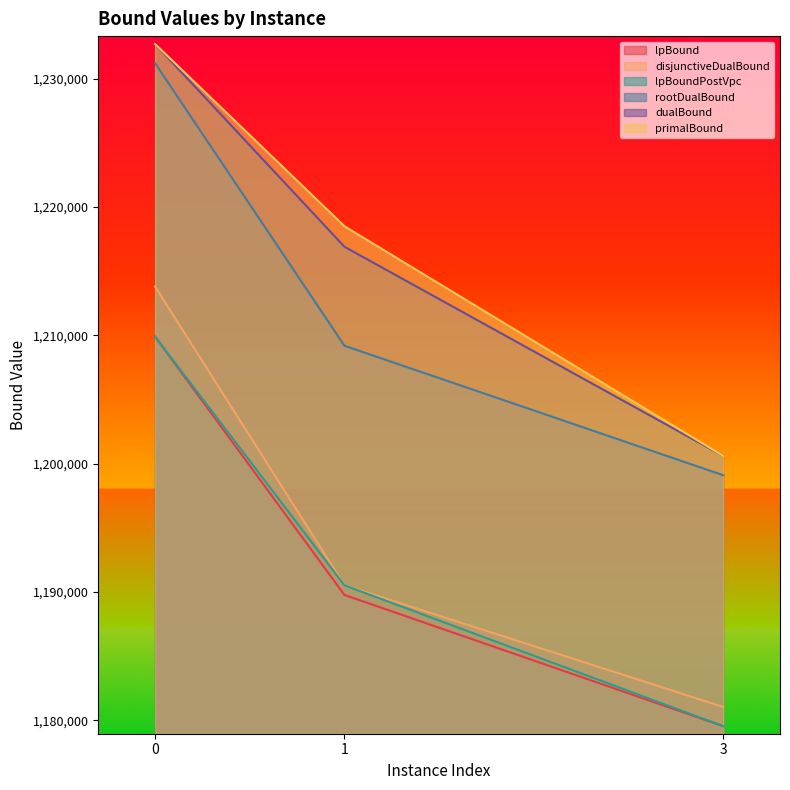

What is the difference between the maximum and minimum values in the dualBound series?

32100.0